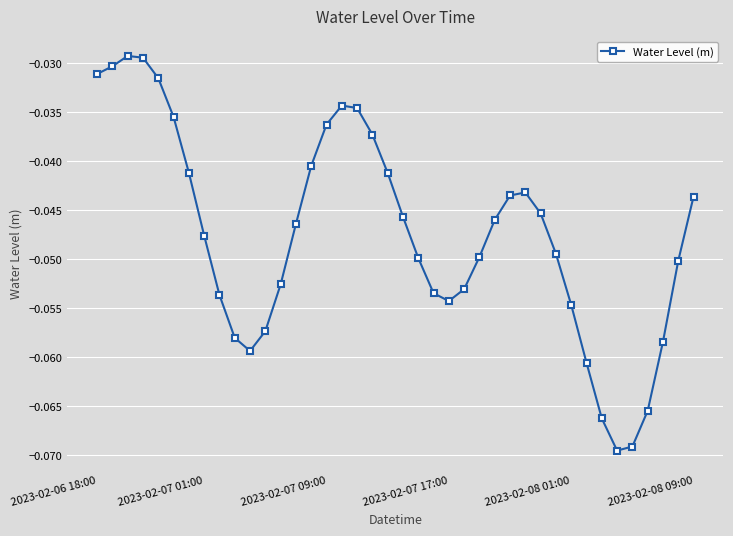

True or false: there are more than 0 points higher than both neighbors.

True